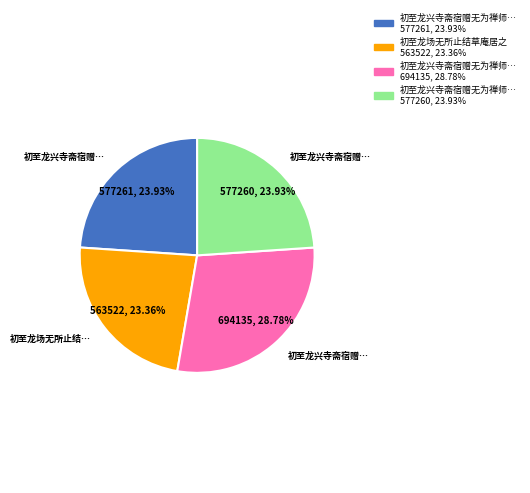

To the nearest percent, what is the difference between the largest and smallest slice percentages?

5%